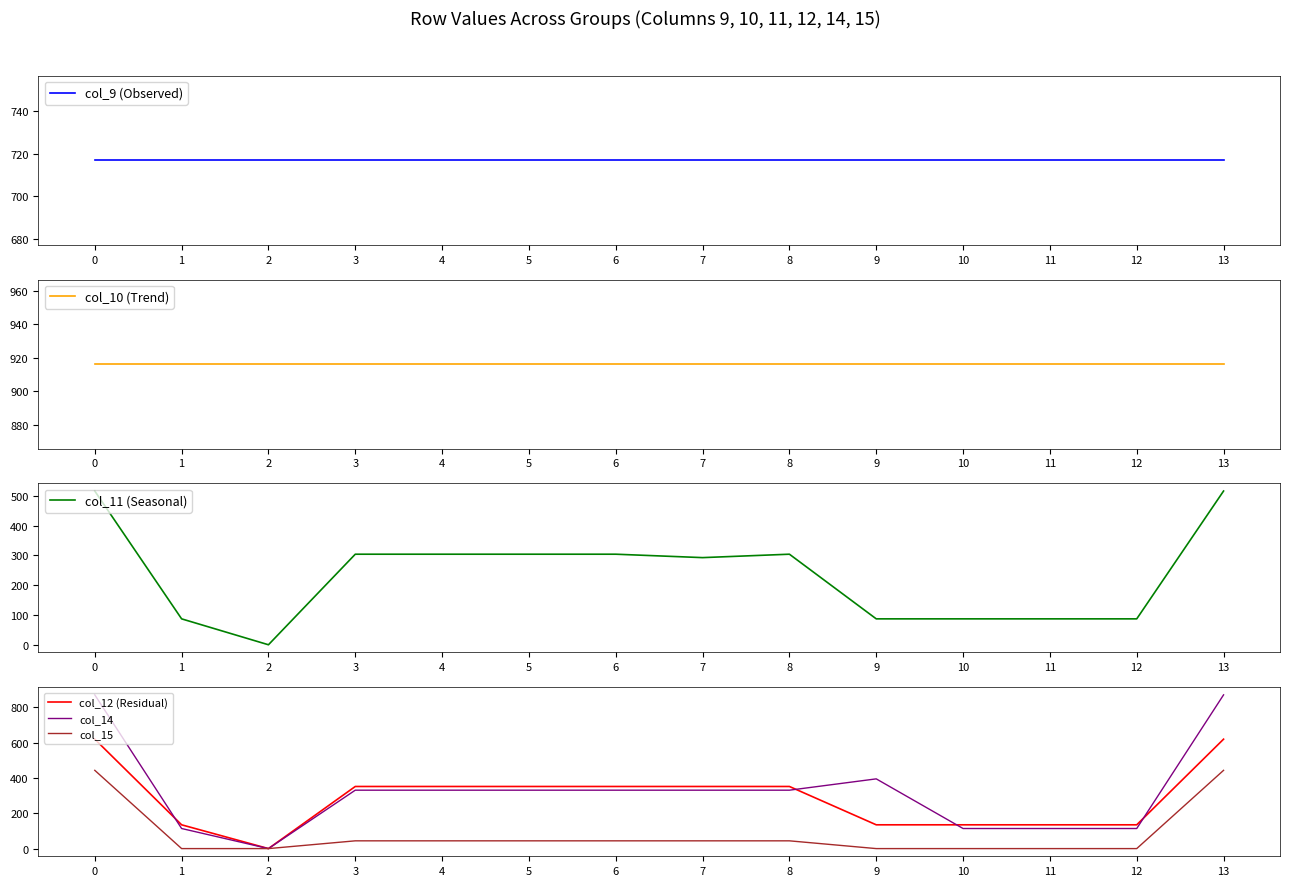

True or false: col_15 has a value of 75.3 at 8.

False